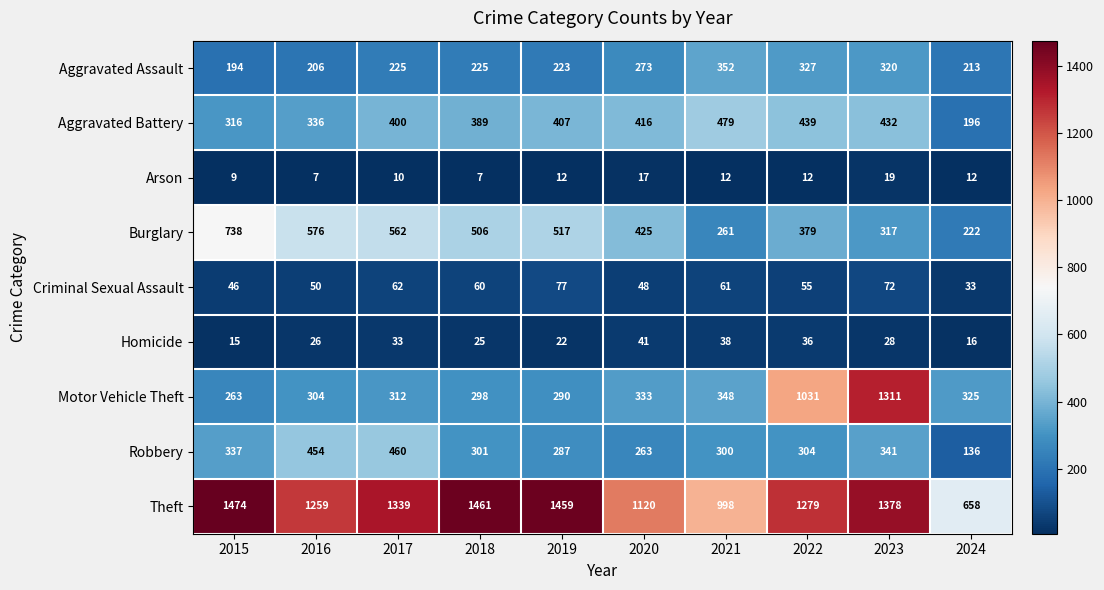

Count the number of categories in the chart.

10